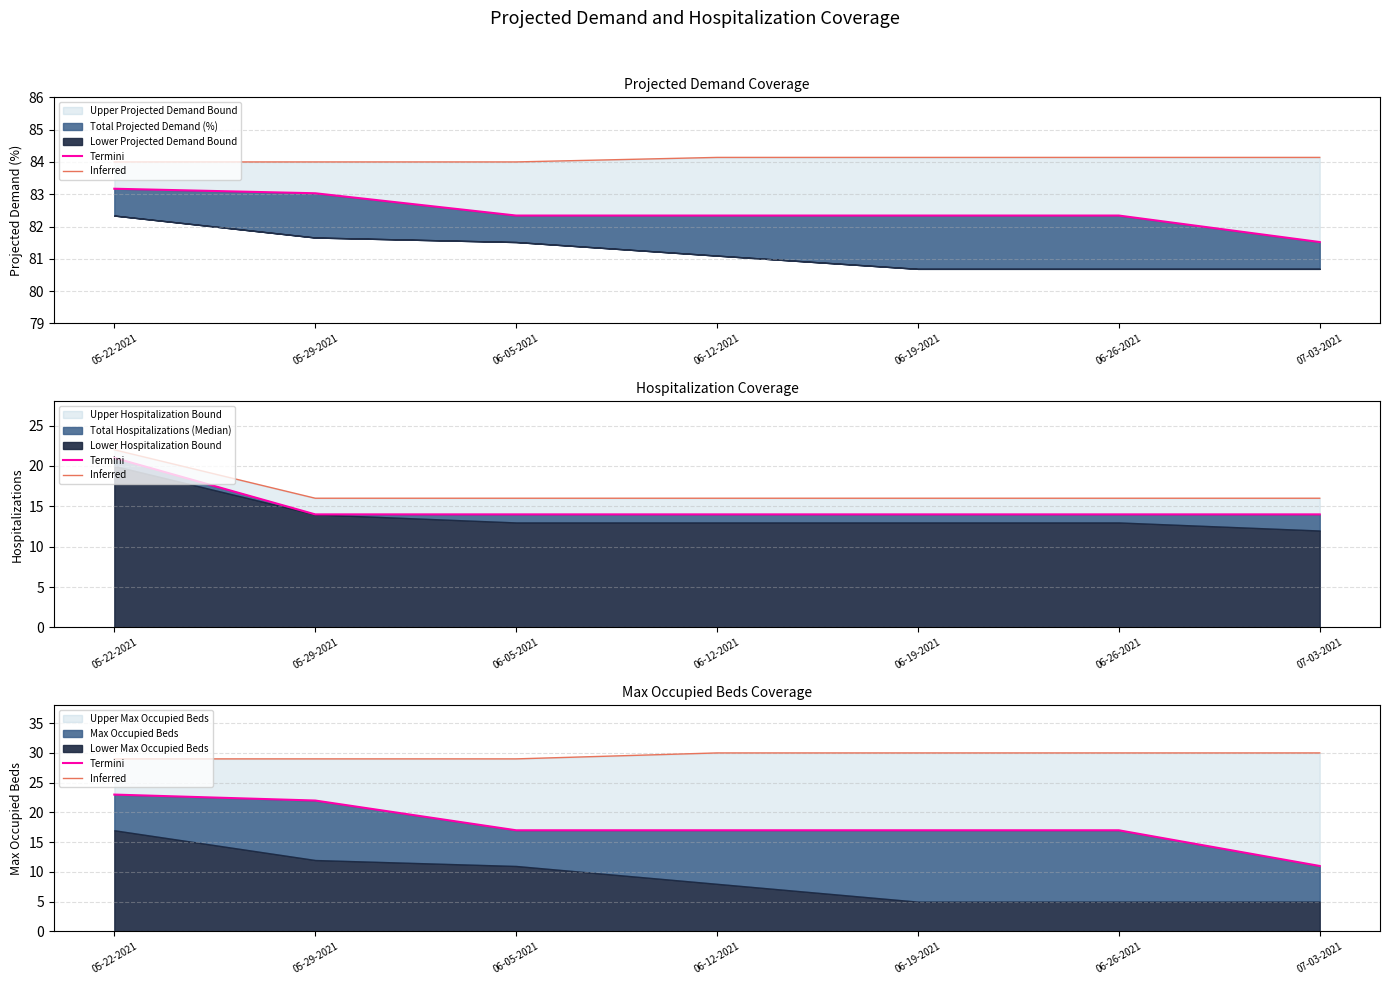

What is the difference between the highest and lowest values at 05-29-2021?

7